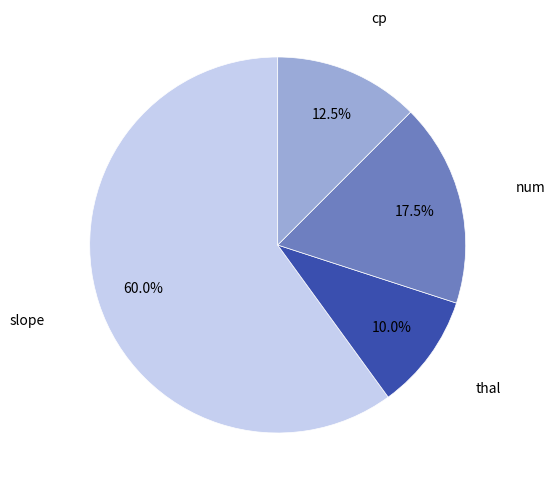

To the nearest percent, what percentage of the pie is thal?

10%